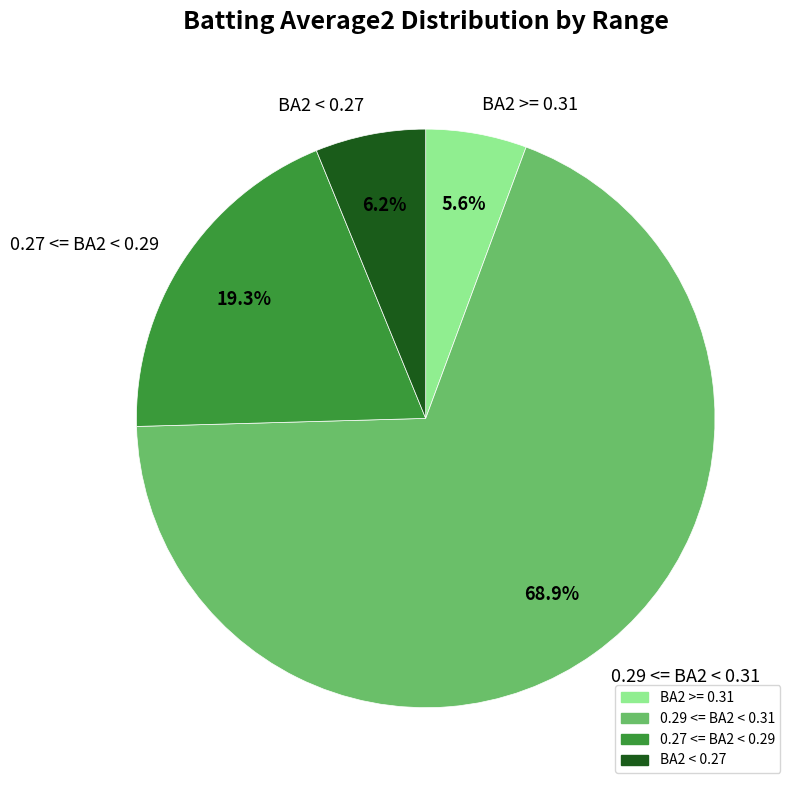

Is BA2 < 0.27 the majority of the pie?

No